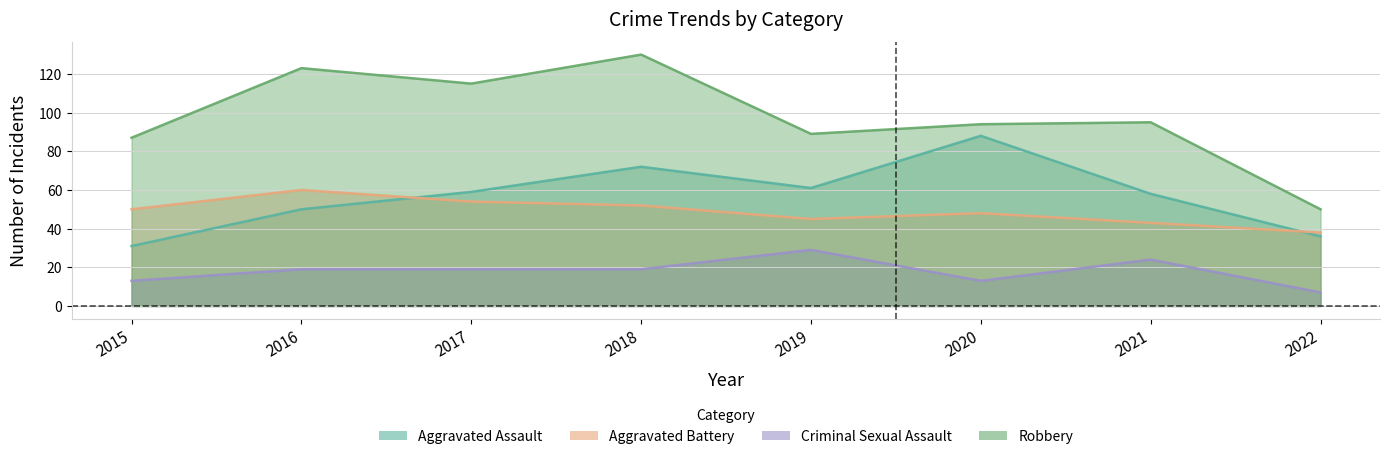

What is the difference between the Aggravated Assault values at 2019 and 2017?

2